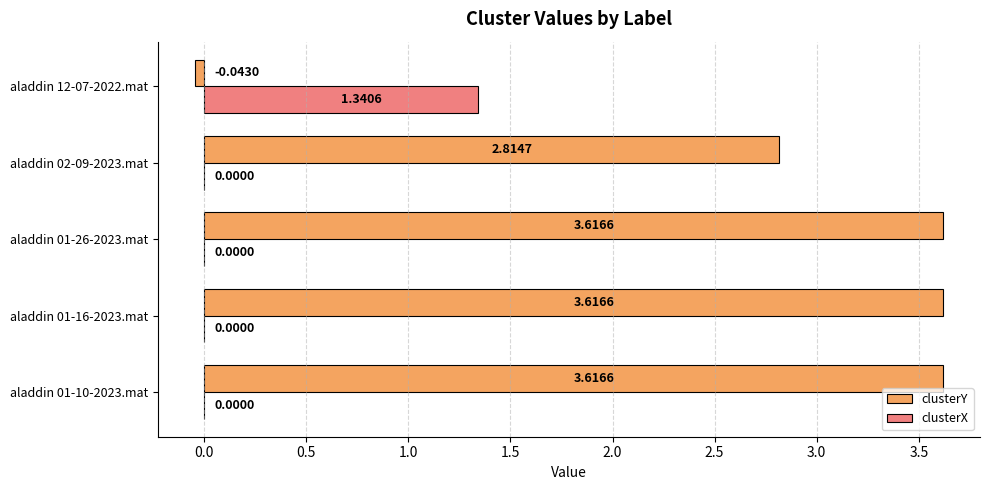

Is the value of clusterX at aladdin 01-26-2023.mat greater than the value of clusterY at aladdin 01-16-2023.mat?

No